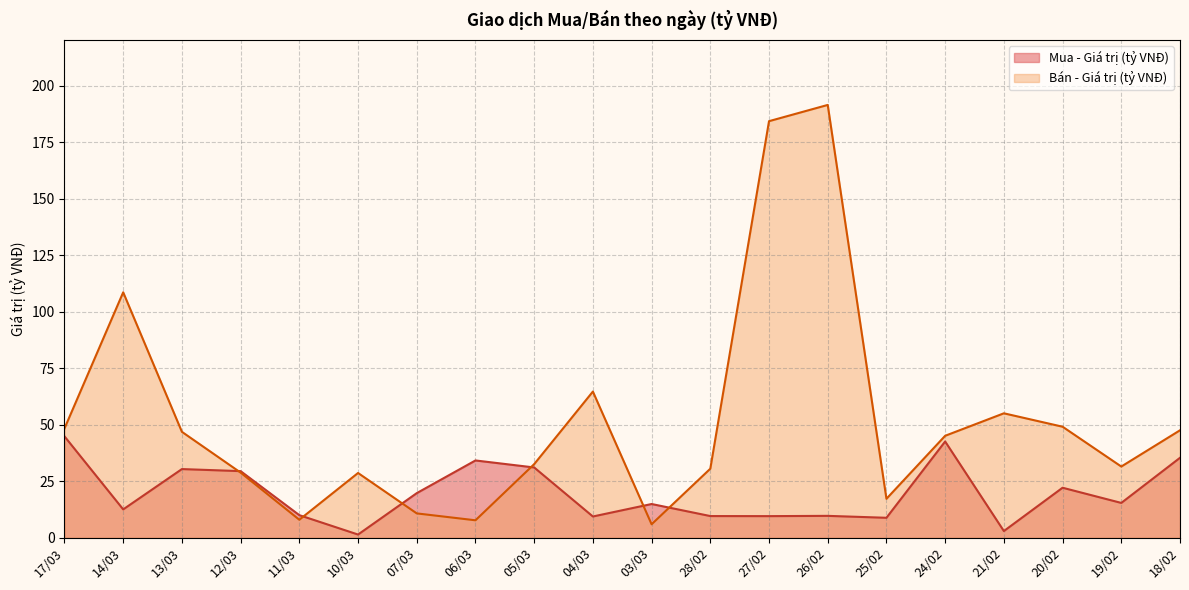

At which category does Bán - Giá trị (tỷ VNĐ) reach its first local valley?

11/03